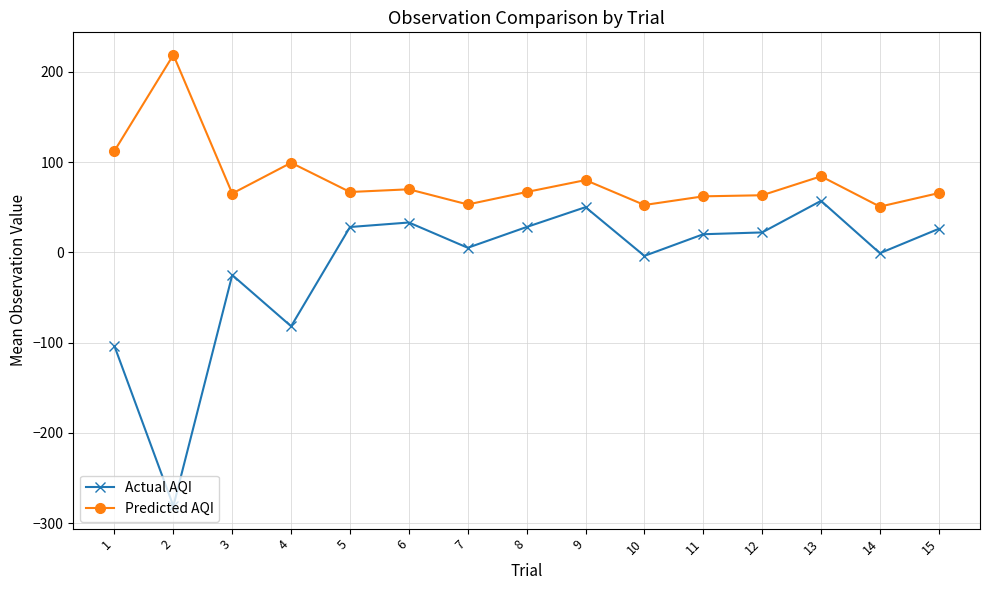

Rank the series by their maximum value, from highest to lowest.

Predicted AQI, Actual AQI